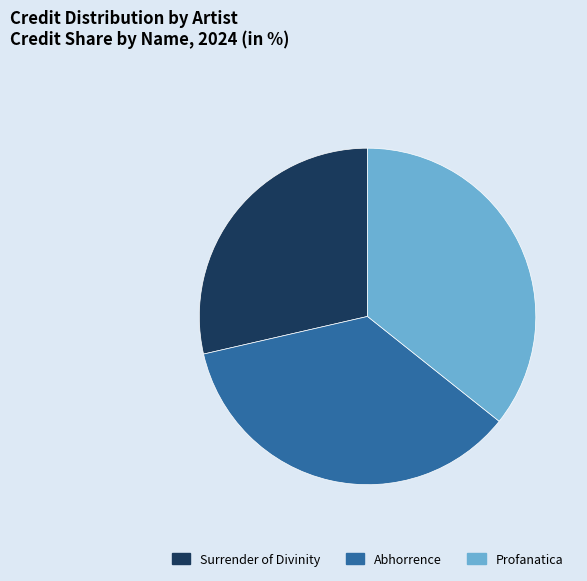

Approximately how many times larger is the value at Surrender of Divinity compared to Abhorrence?

0.8